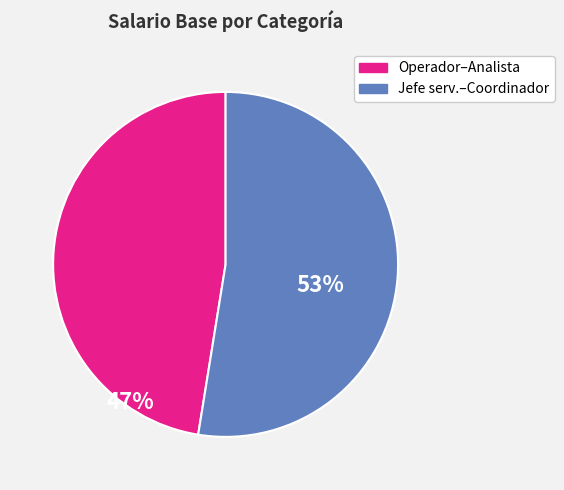

Which category has the biggest portion of the pie?

Jefe serv.–Coordinador